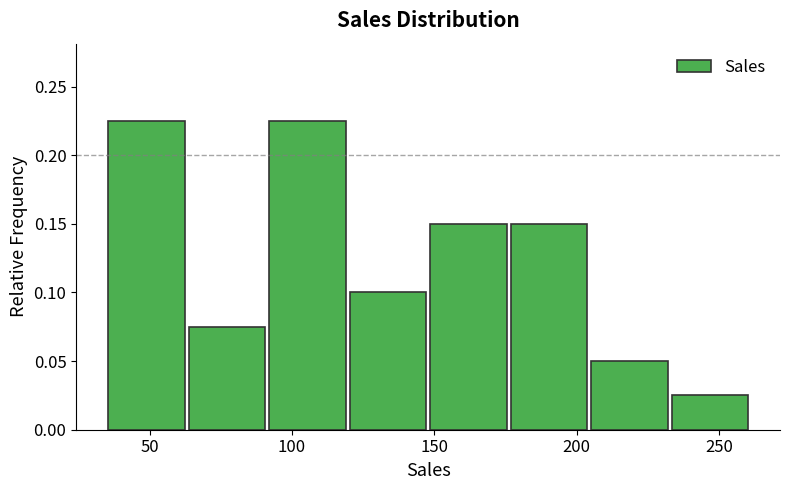

How tall is the bar that spans 175 to 205 on the x-axis? Neither the bar edges nor the heights are printed on the chart, so give them approximately, as read against the axes.

0.150